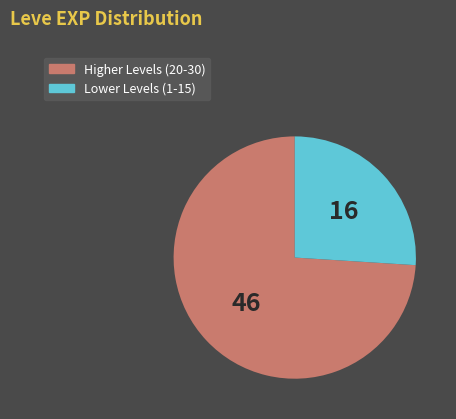

Count the number of slices in the pie.

2